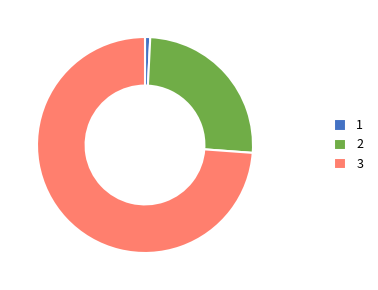

Rank the categories by value from highest to lowest.

3, 2, 1